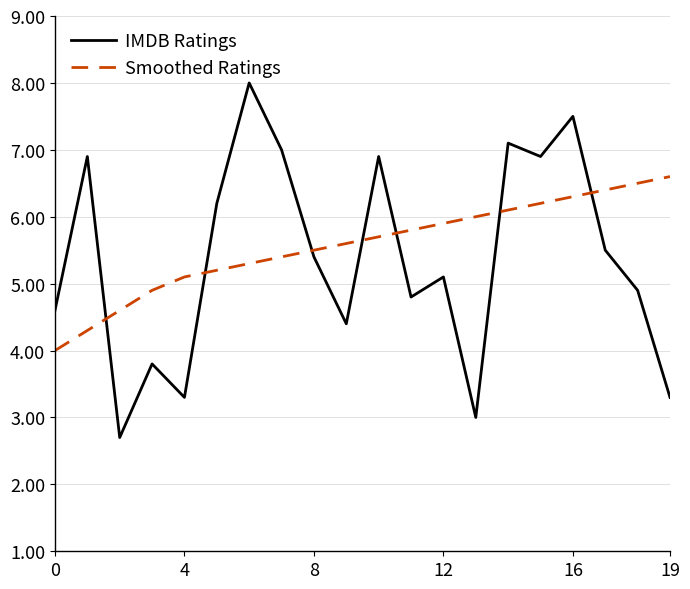

True or false: Smoothed Ratings and IMDB Ratings intersect in this chart.

True